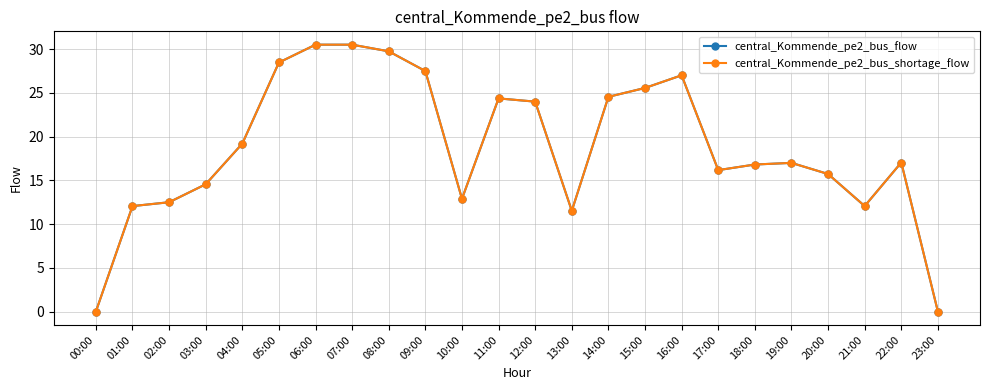

True or false: central_Kommende_pe2_bus_shortage_flow has more than 2 points higher than both neighbors.

True